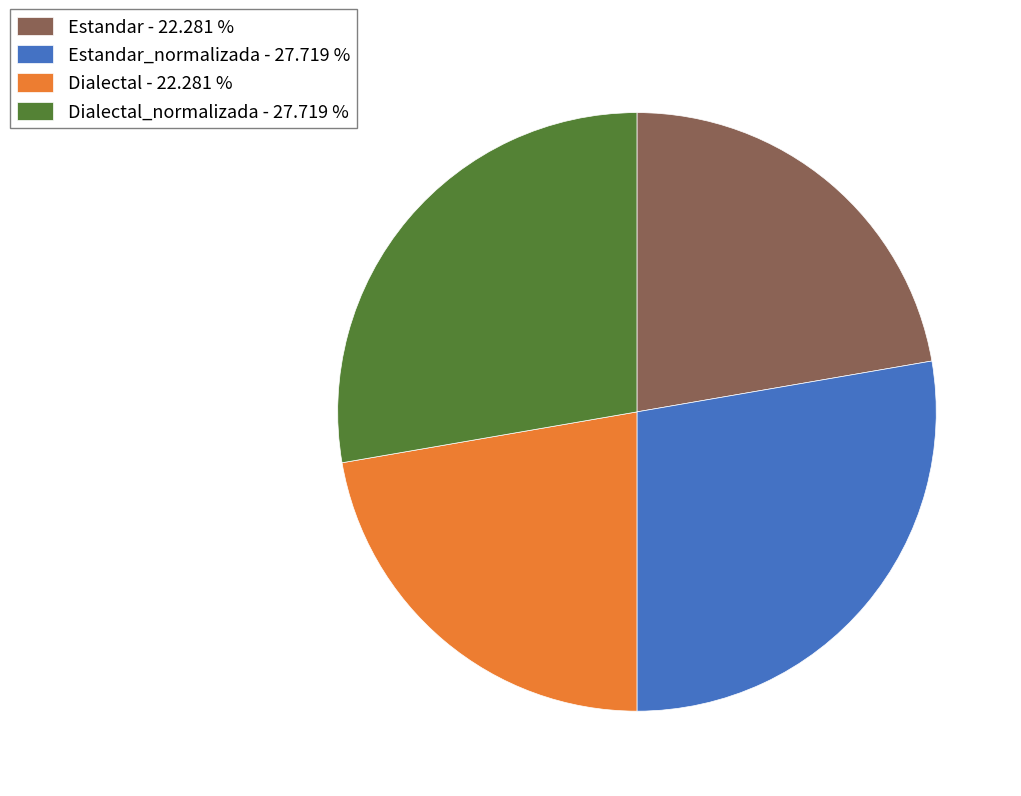

How many slices are in this pie chart?

4